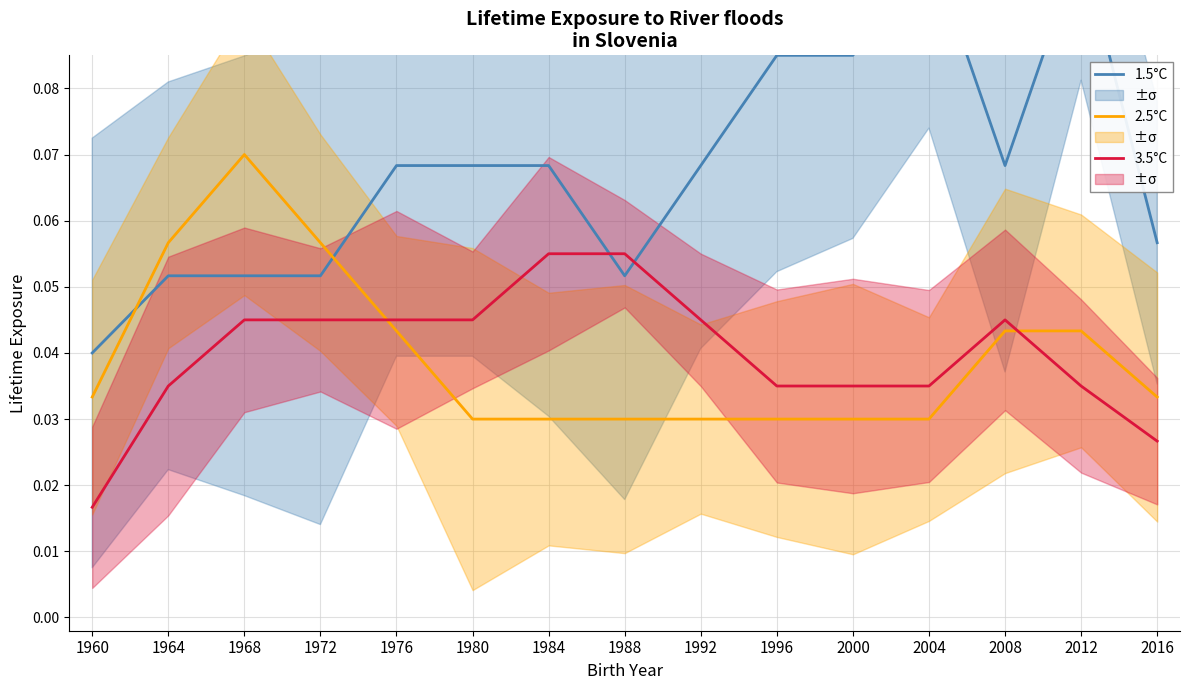

What is the average value of the 1.5°C series?

0.1